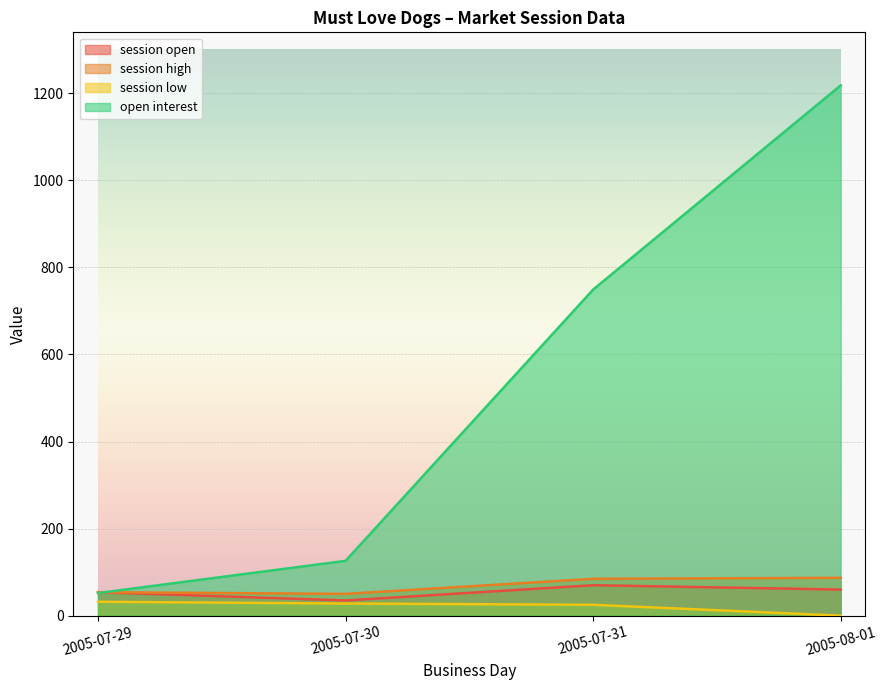

What is the difference between the session low values at 2005-07-29 and 2005-08-01?

31.9